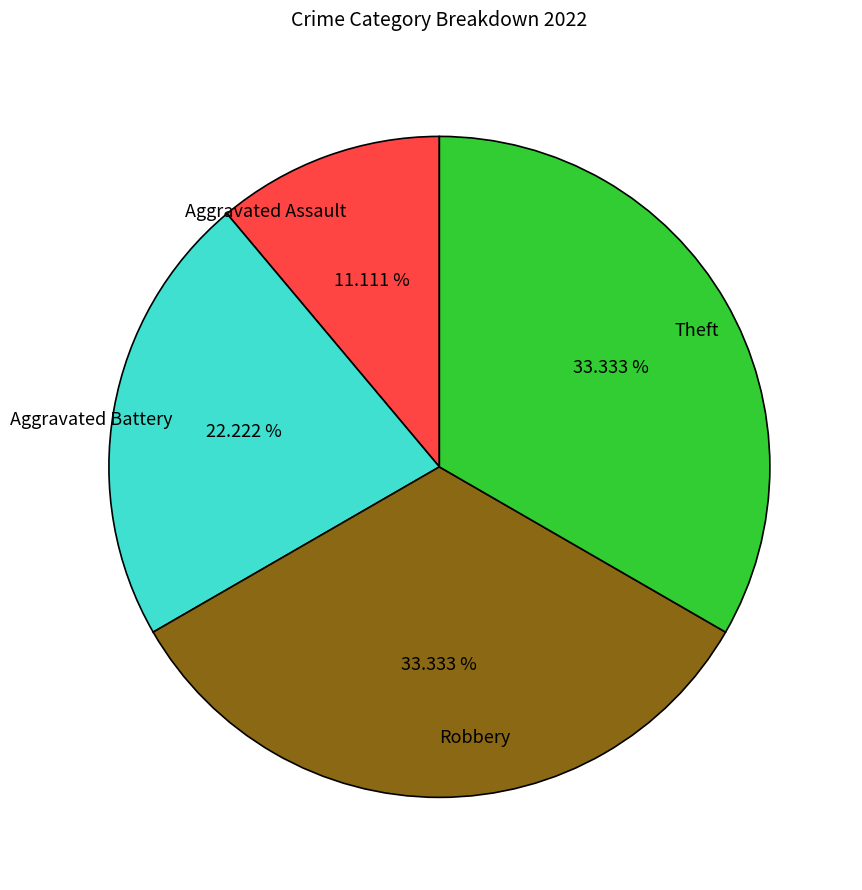

Approximately how many times larger is the value at Theft compared to Aggravated Assault?

3.0